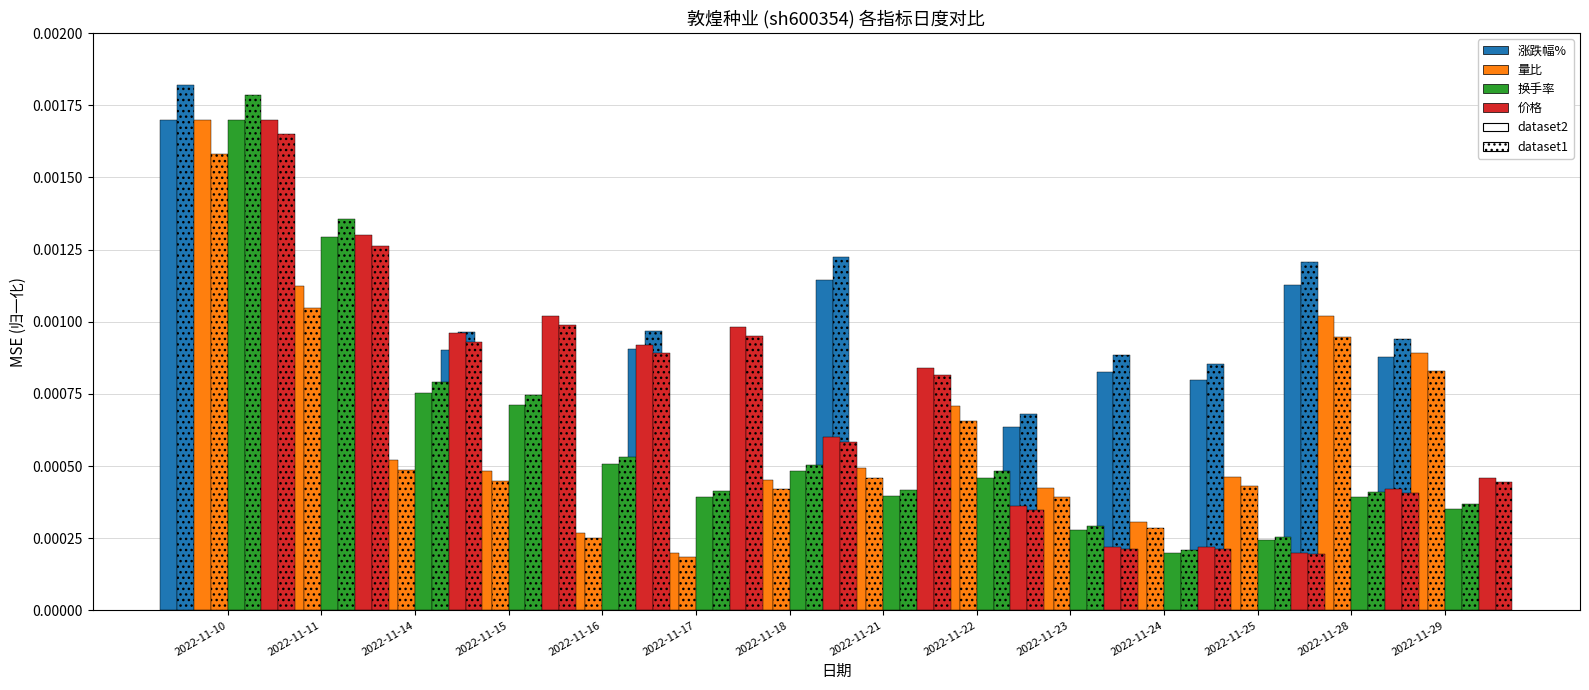

Rank the series by their average value, from lowest to highest.

换手率, 量比, 价格, 涨跌幅%